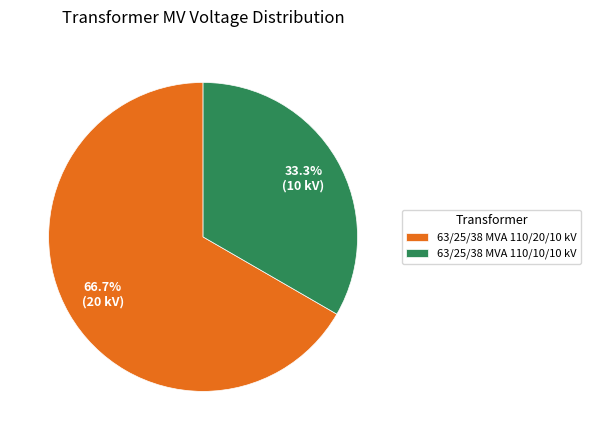

The 63/25/38 MVA 110/10/10 kV slice represents 27% of the pie. True or false?

False